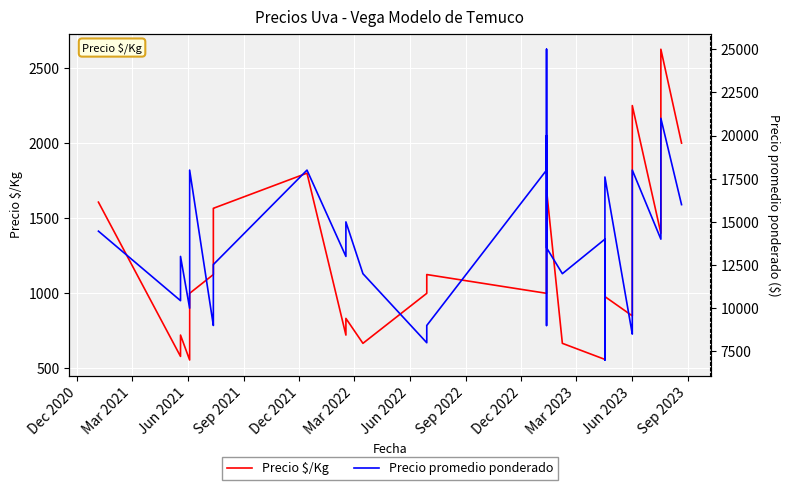

Is this an area chart (filled region under the line)?

No